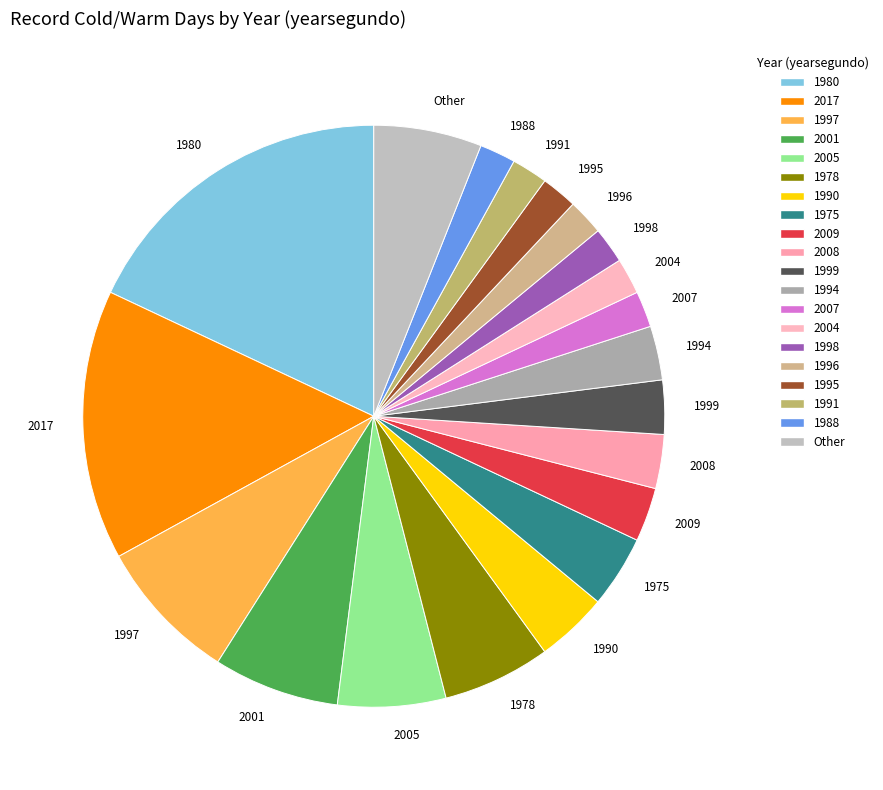

Is the sum of 1978 and 2017 greater than half?

No